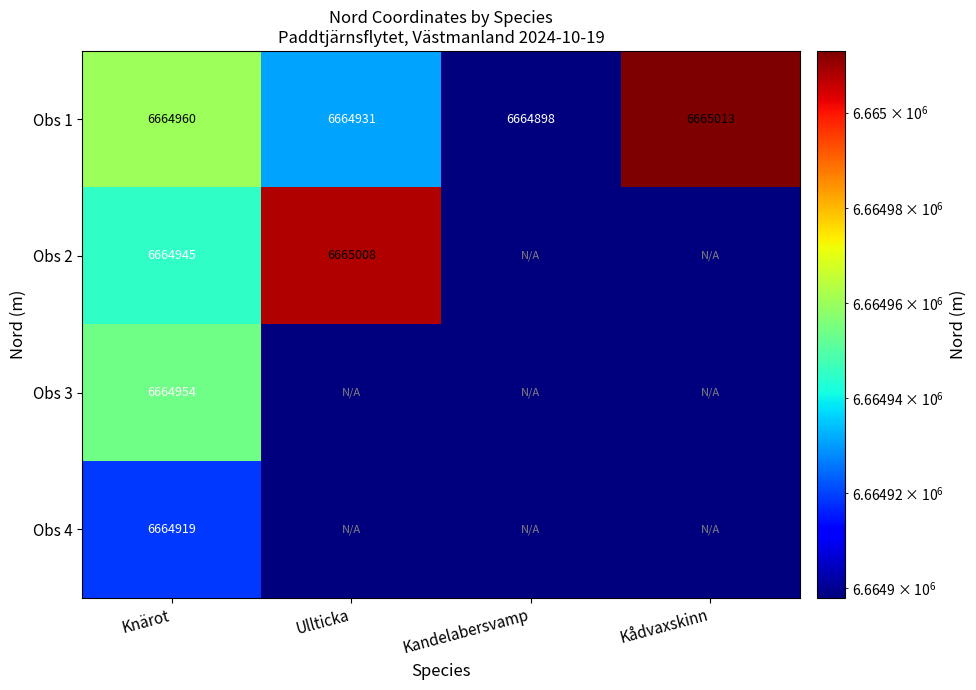

True or false: Obs 1 has a value of 4555347 at Ullticka.

False